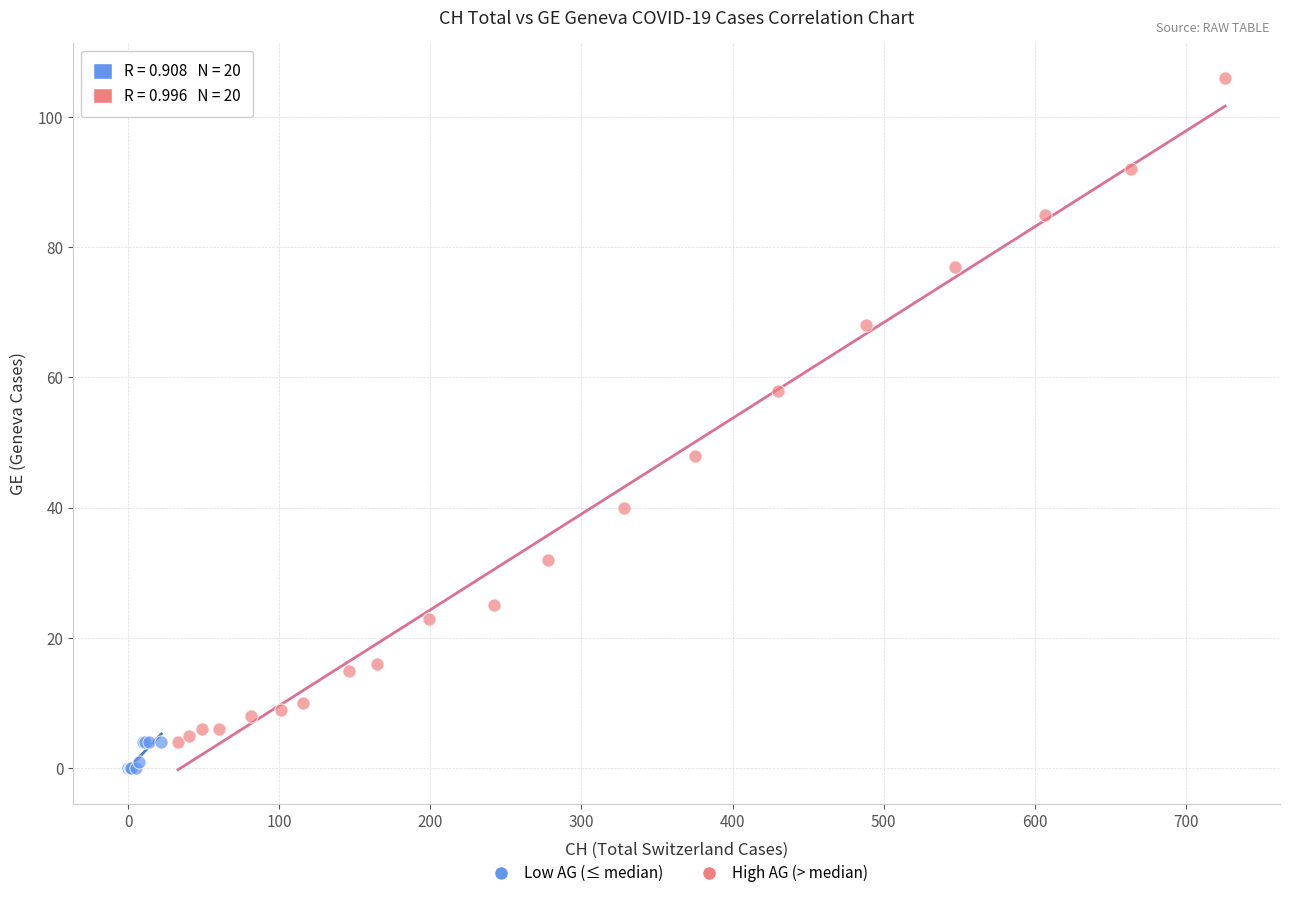

Which series reaches the maximum Y coordinate?

High AG (> median)